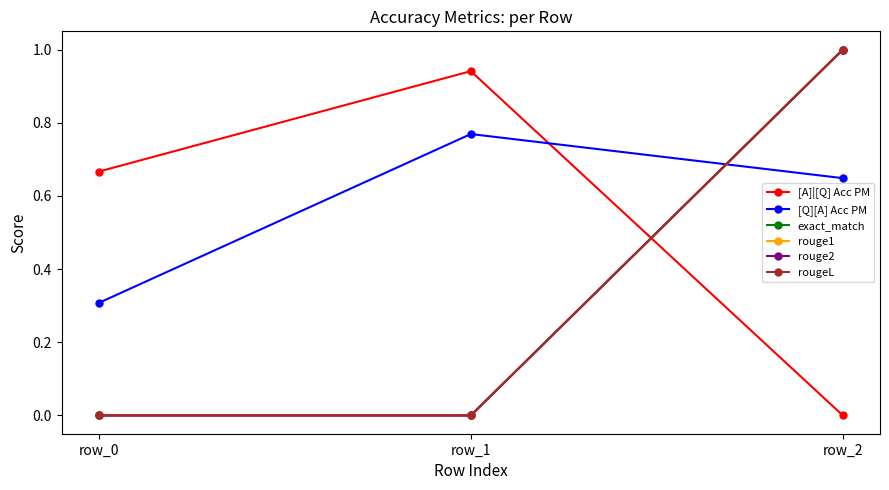

Reading left to right, list all the values displayed in this chart.

[A]|[Q] Acc PM: 0.7	0.9	0.0
[Q][A] Acc PM: 0.3	0.8	0.6
exact_match: 0.0	0.0	1.0
rouge1: 0.0	0.0	1.0
rouge2: 0.0	0.0	1.0
rougeL: 0.0	0.0	1.0